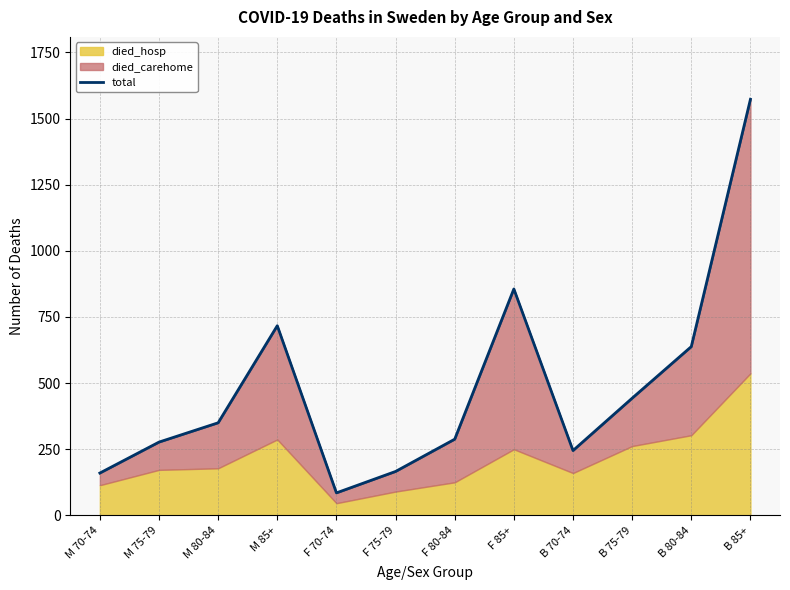

Is it true that the value at B 85+ is 774?

False